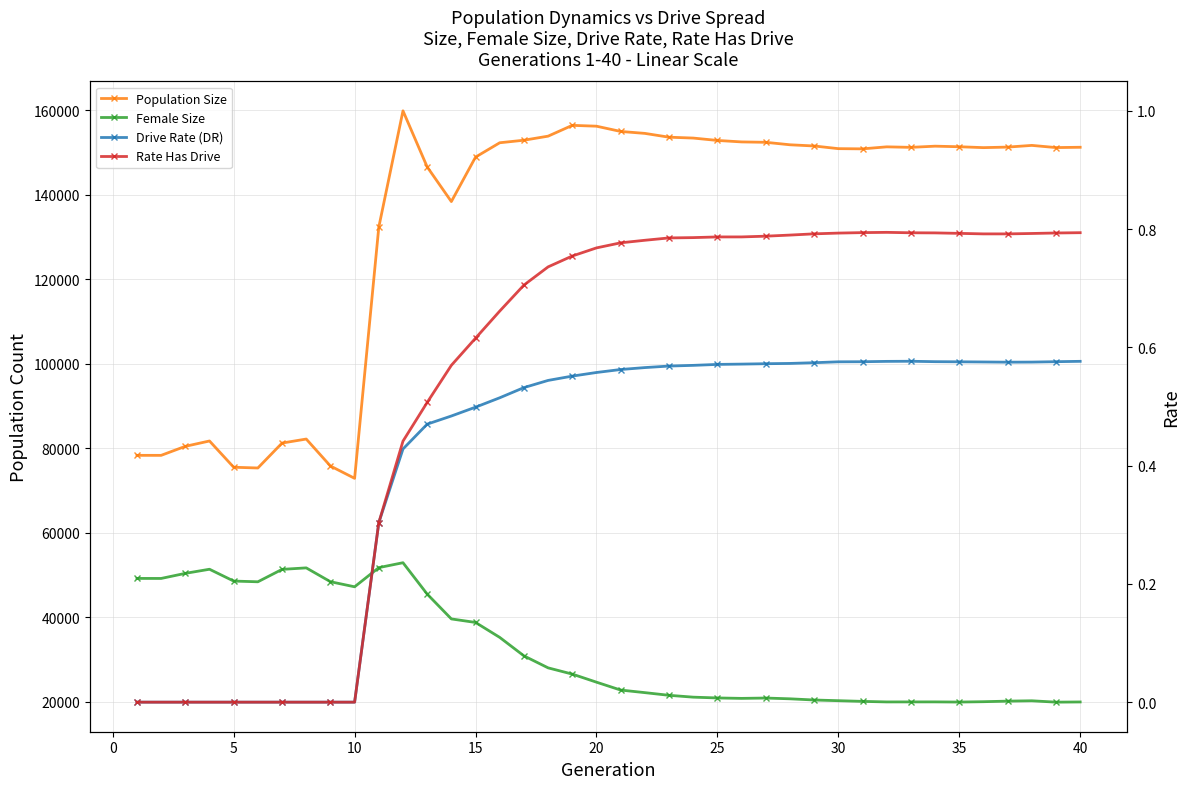

What is the value of the Drive Rate (DR) point at the 39th from the left?

0.6